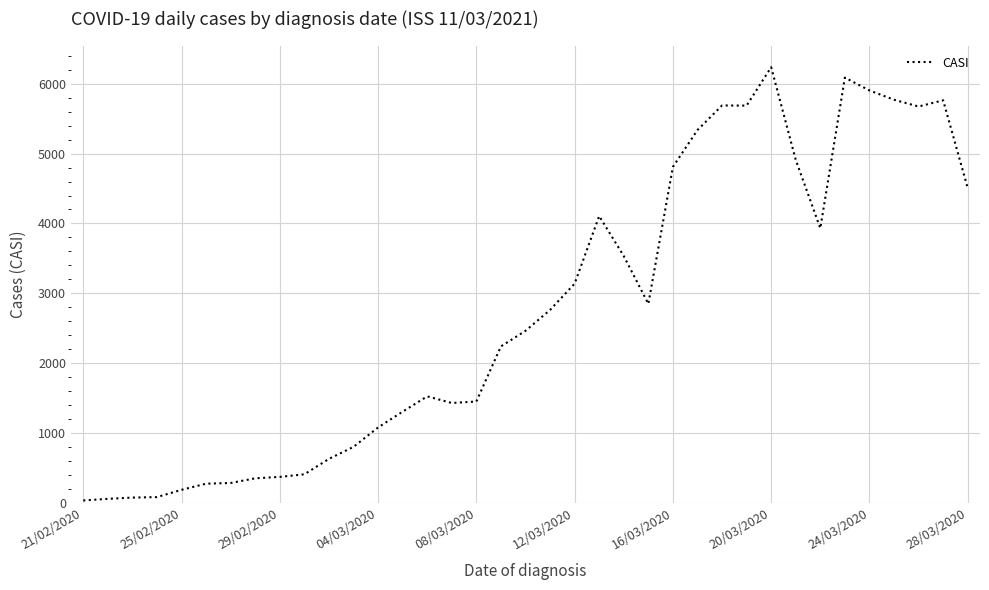

What is the greatest value displayed?

6237